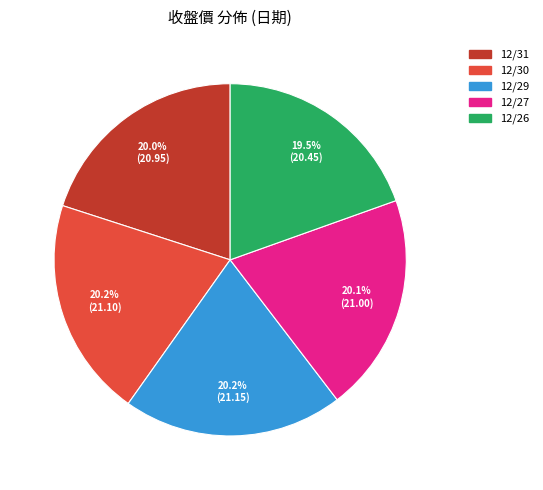

Does any single category account for the majority?

No